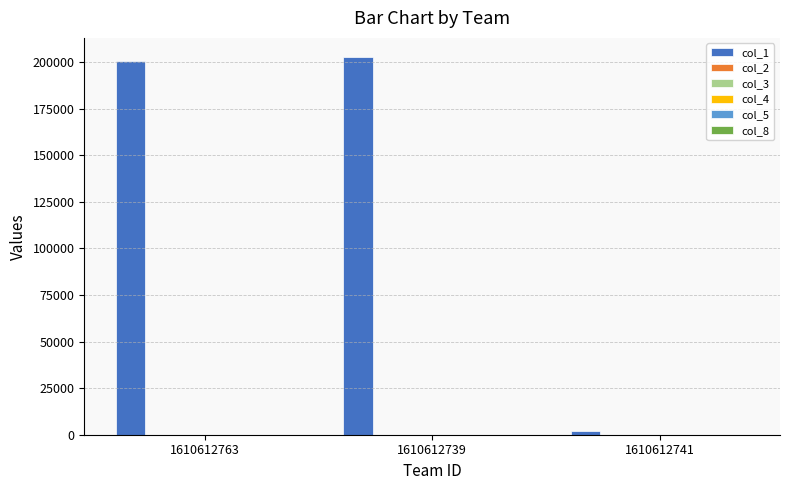

What is the highest value of the col_1 series?

202814.0